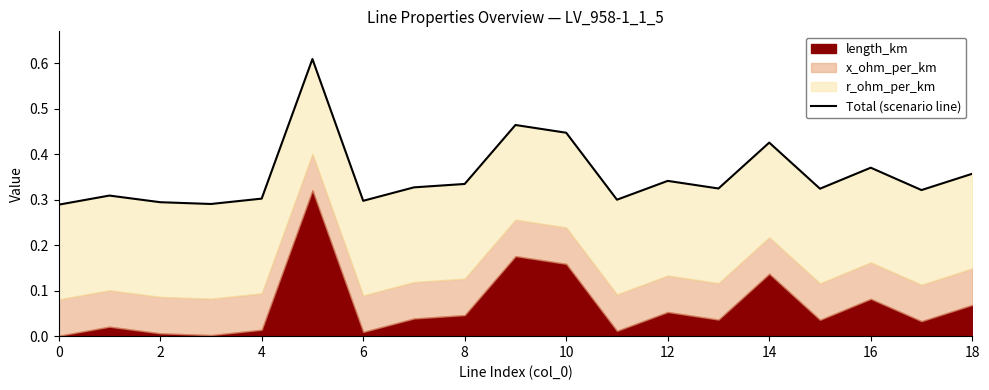

How many lines are shown in the chart?

1